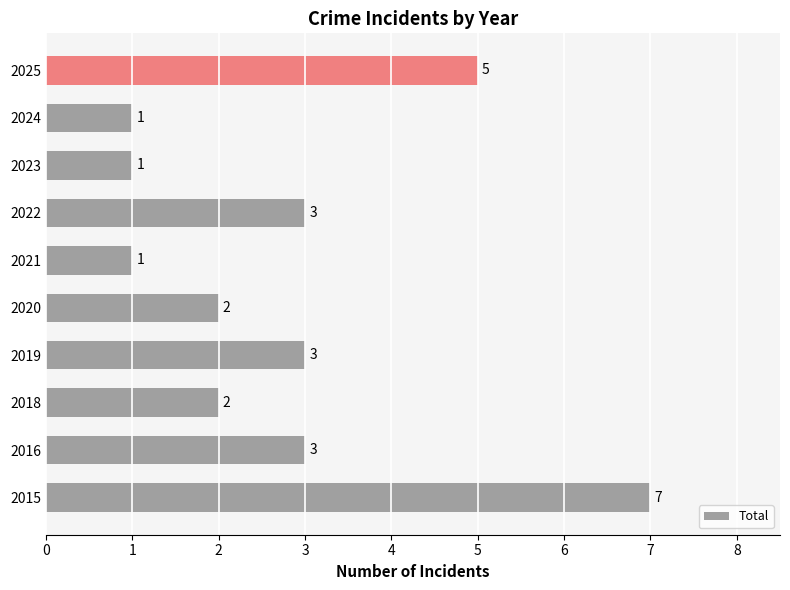

What is the greatest value displayed?

7